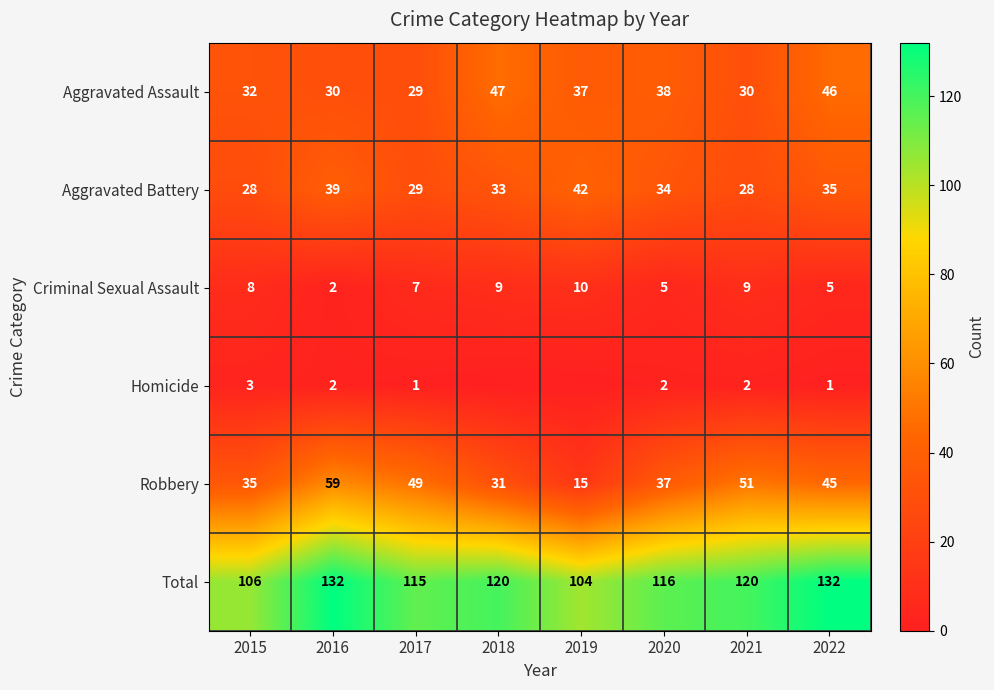

The value of Total at 2016 is 196. True or false?

False